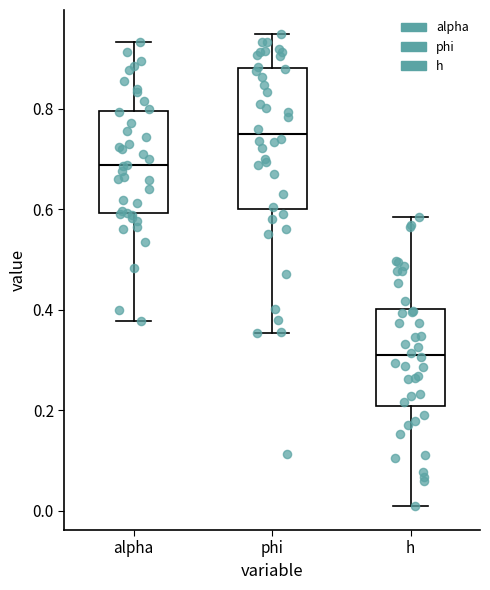

Reading left to right, transcribe this box plot: for each box, give where its median line is, the range the box spans, and where its two whiskers end, as read against the y-axis. The values are not printed on the chart, so give them approximately, as read against the axis.

alpha: median 0.68, box 0.60 to 0.80, whiskers 0.38 to 0.94
phi: median 0.74, box 0.60 to 0.88, whiskers 0.36 to 0.94
h: median 0.30, box 0.20 to 0.40, whiskers 0.00 to 0.58